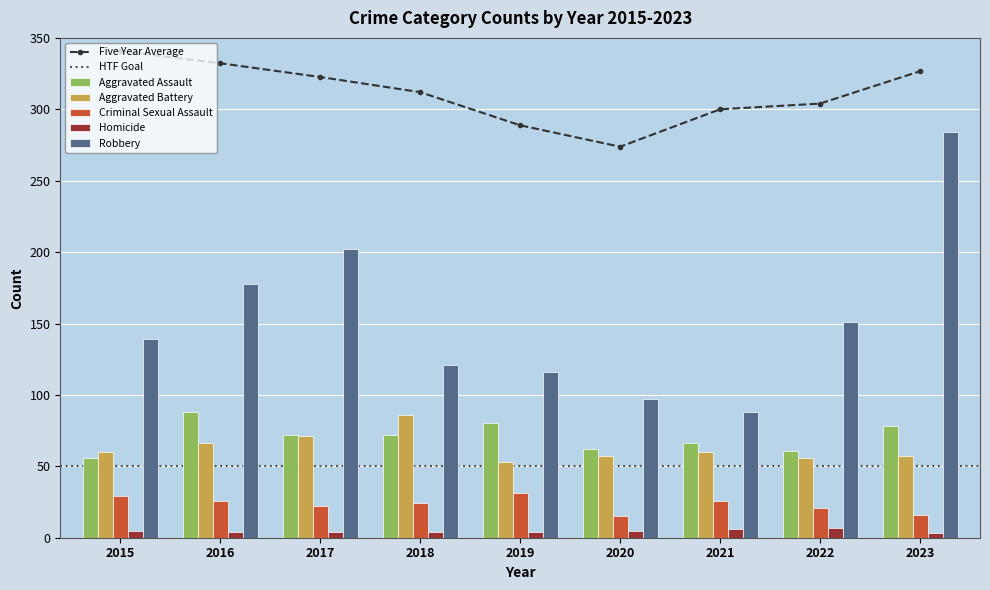

Count the number of categories in the chart.

9